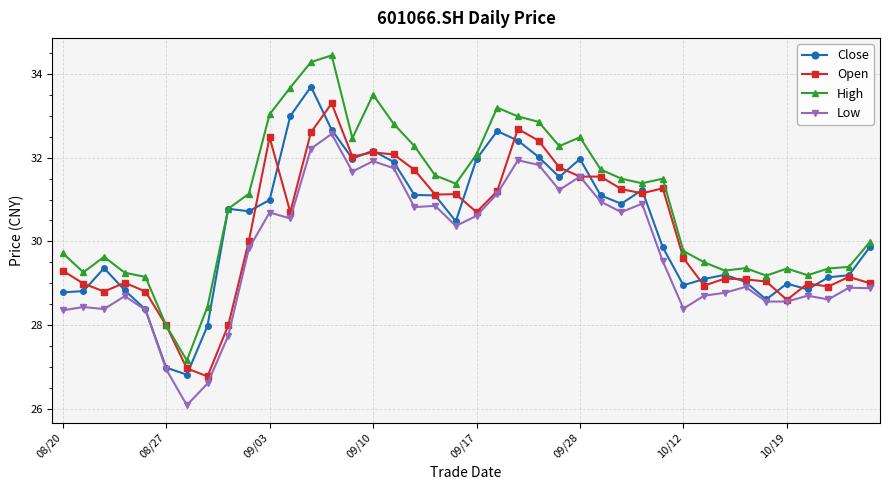

What is the minimum value shown in the chart?

26.1